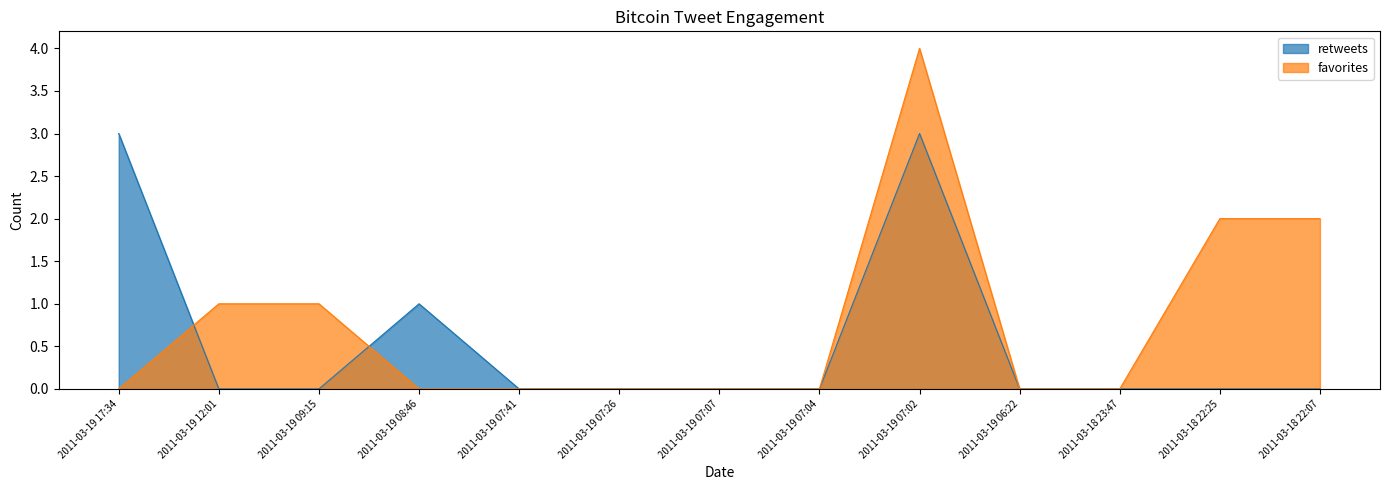

Does the chart display data point markers on the line(s)?

No